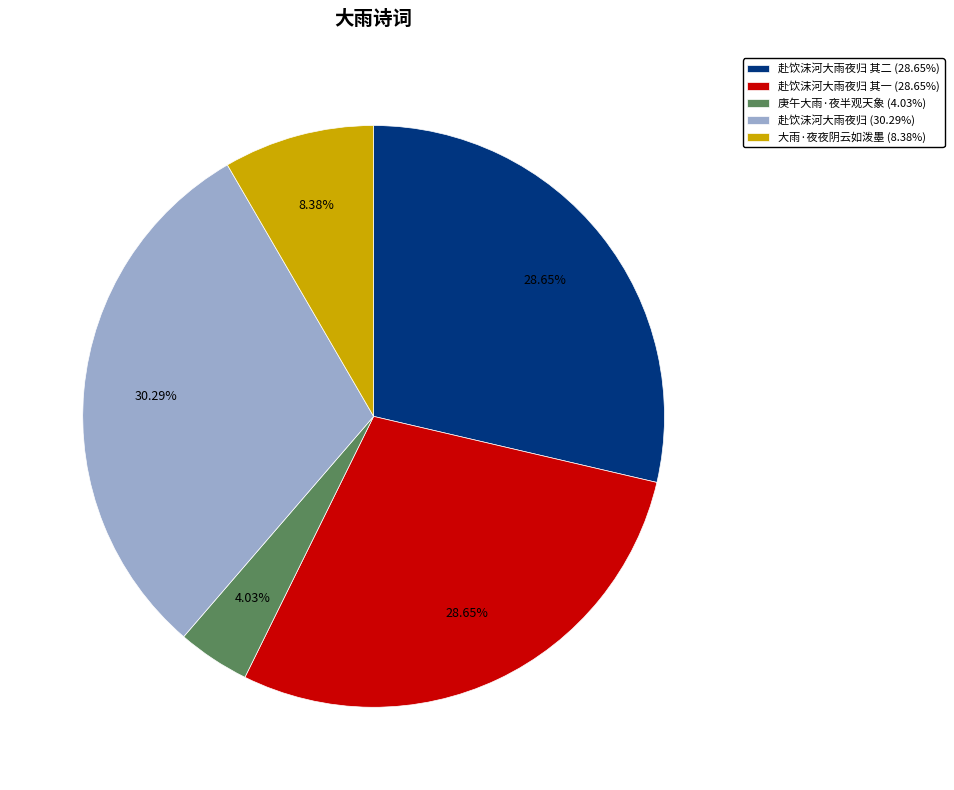

How many slices are in this pie chart?

5